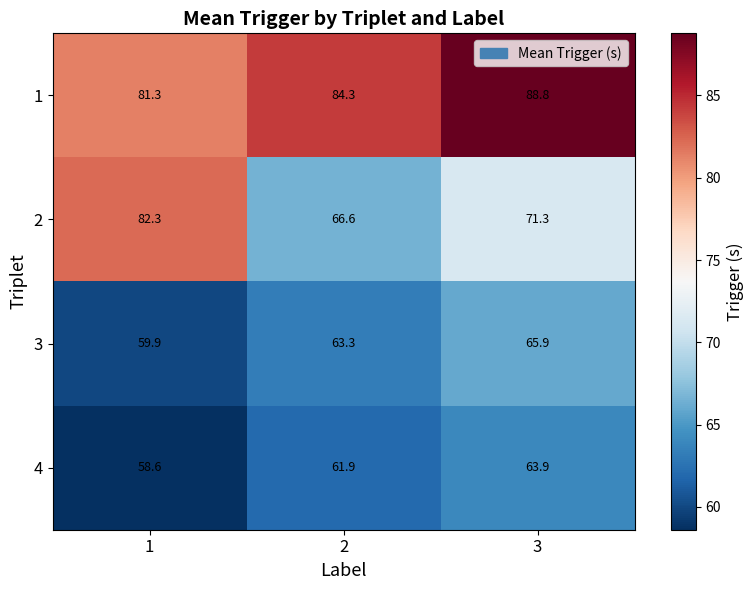

The value of 2 at 1 is 82.3. True or false?

True